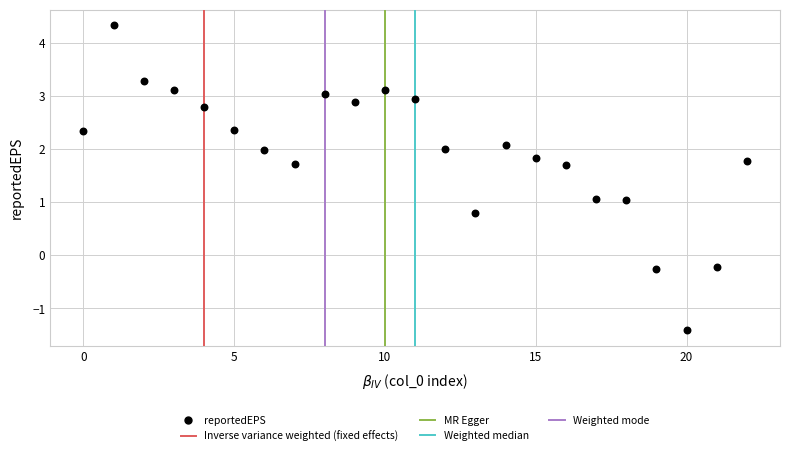

How many points are shown in the scatter plot?

23